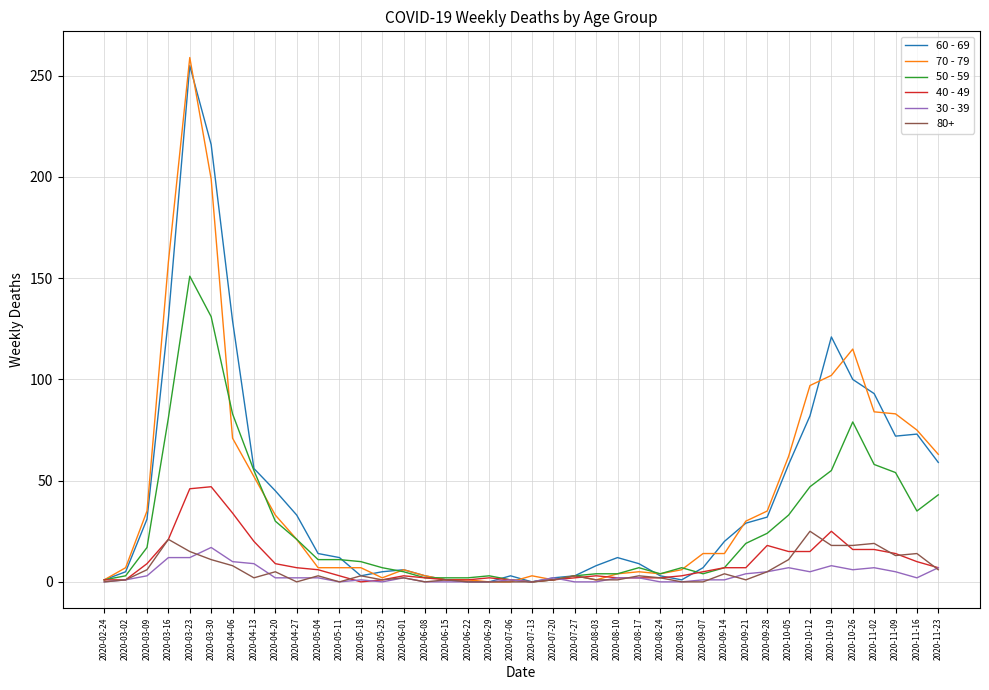

What is the sum of the 50 - 59 values at 2020-07-06 and 2020-04-13?

56